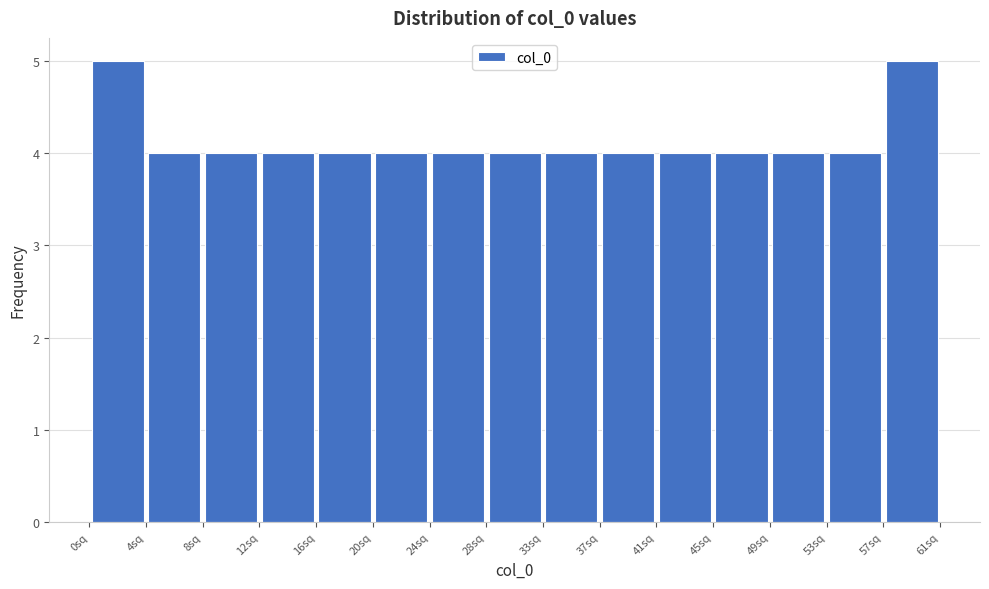

Reading left to right, list every bar in this chart as the range it spans on the x-axis followed by its height. Neither the bar edges nor the heights are printed on the chart, so give them approximately, as read against the axes.

0.0 to 4.0: 5
4.0 to 8.0: 4
8.0 to 12.0: 4
12.0 to 16.5: 4
16.5 to 20.5: 4
20.5 to 24.5: 4
24.5 to 28.5: 4
28.5 to 32.5: 4
32.5 to 36.5: 4
36.5 to 40.5: 4
40.5 to 44.5: 4
44.5 to 49.0: 4
49.0 to 53.0: 4
53.0 to 57.0: 4
57.0 to 61.0: 5